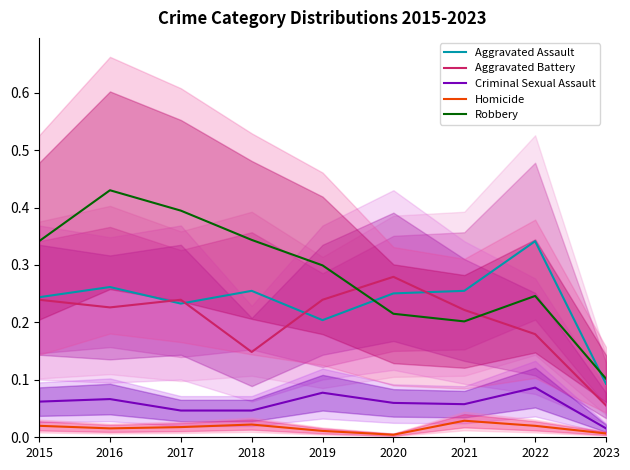

The Robbery series shows 0.2 at 2017. True or false?

False